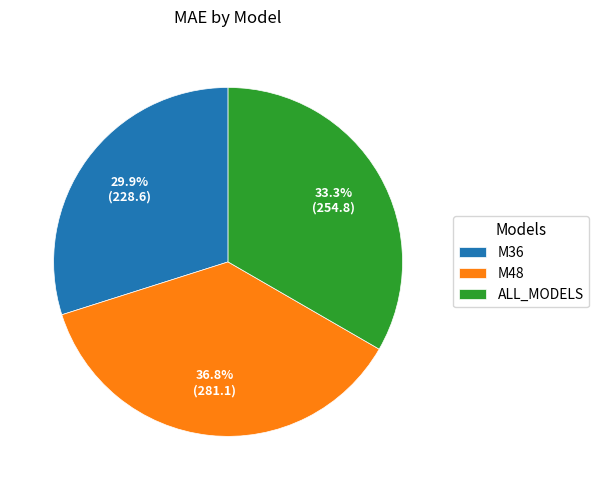

Which category has the smallest portion of the pie?

M36